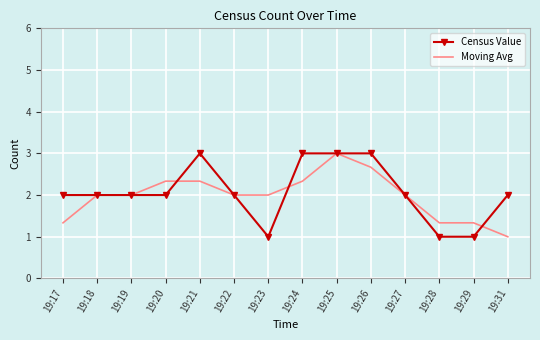

What is the maximum value shown in the chart?

3.0